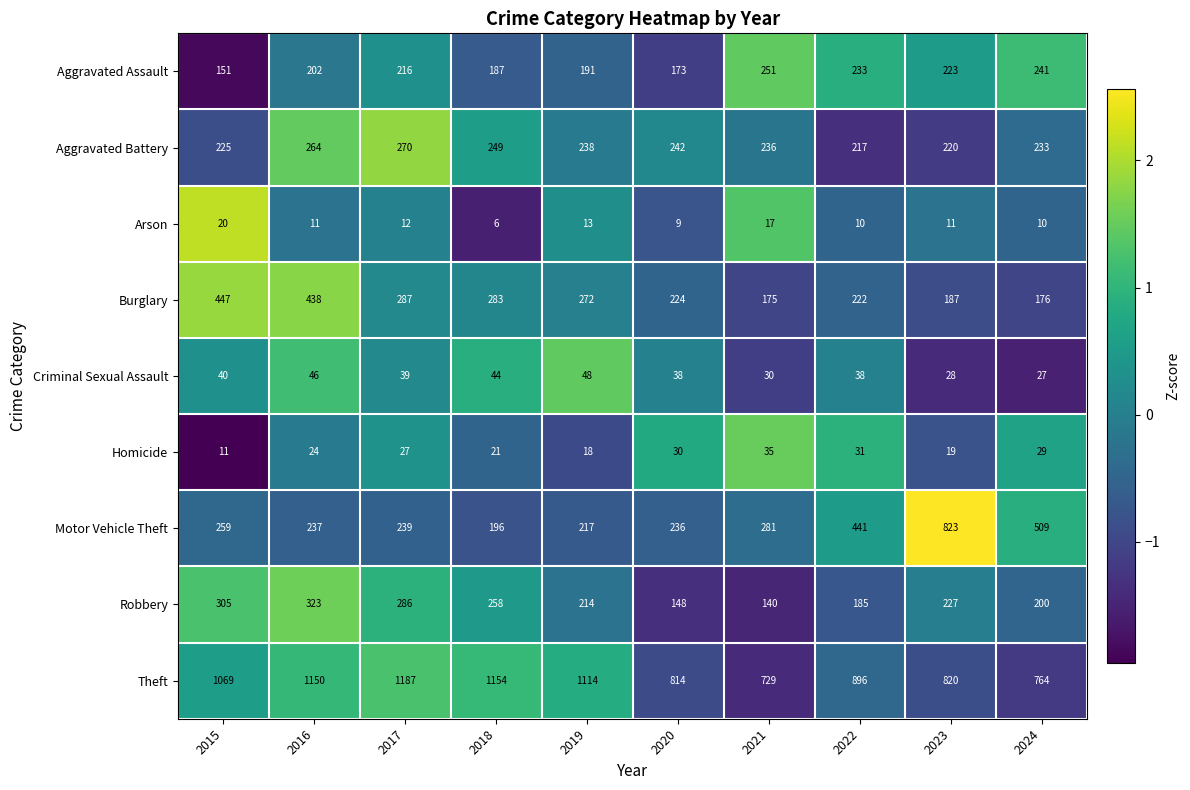

What is the spread (max minus min) of values at 2016?

1139